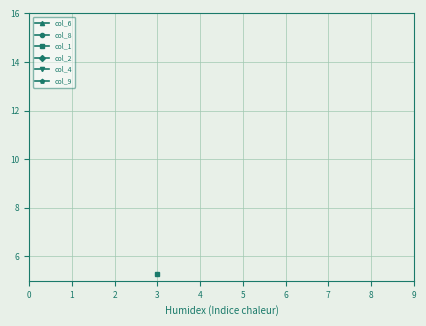

The col_8 series shows nan at 2. True or false?

False